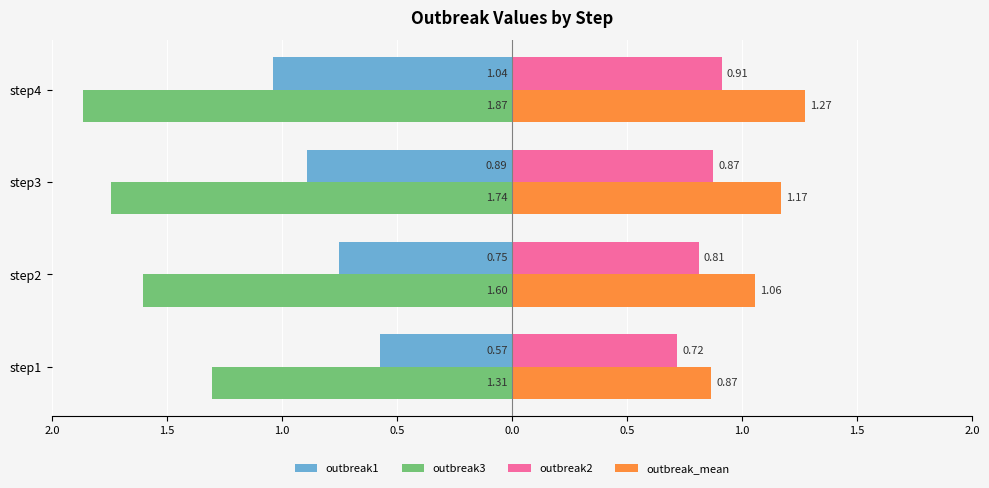

What are all the series names shown in the legend?

outbreak1, outbreak3, outbreak2, outbreak_mean